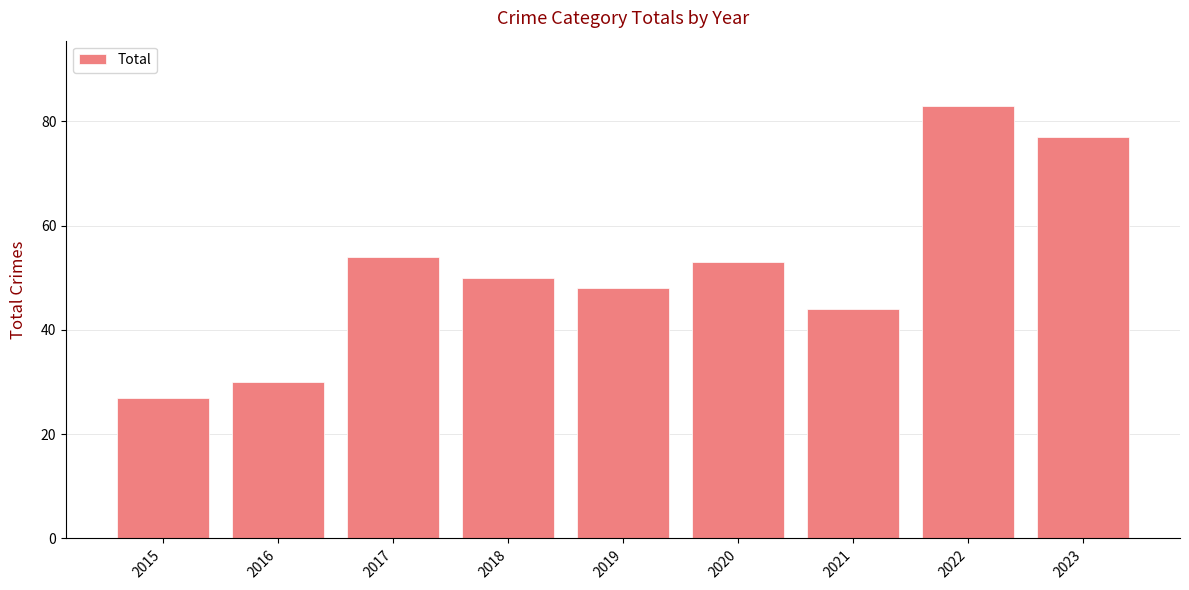

What value does the data have at 2015?

27